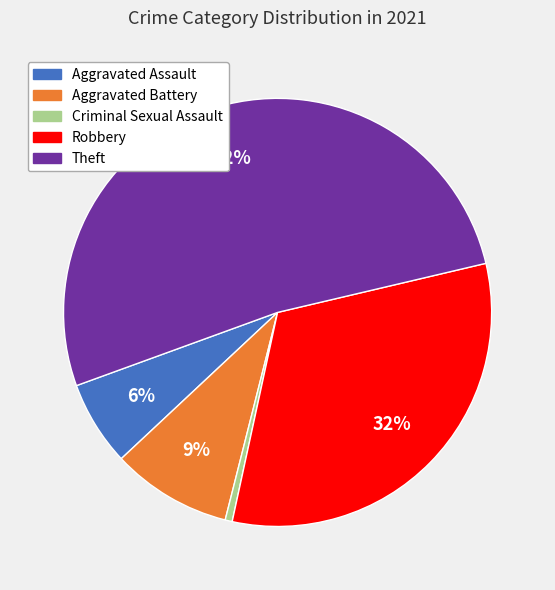

What percentage is the Criminal Sexual Assault slice, to the nearest percent?

1%